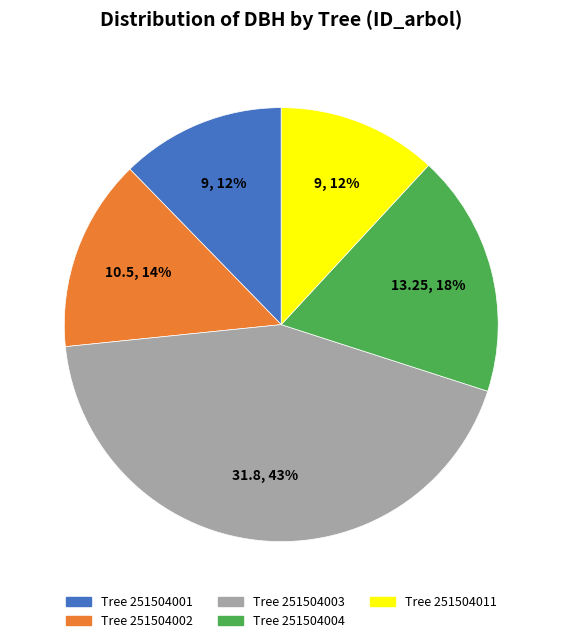

To the nearest percent, what is the average slice percentage?

20%